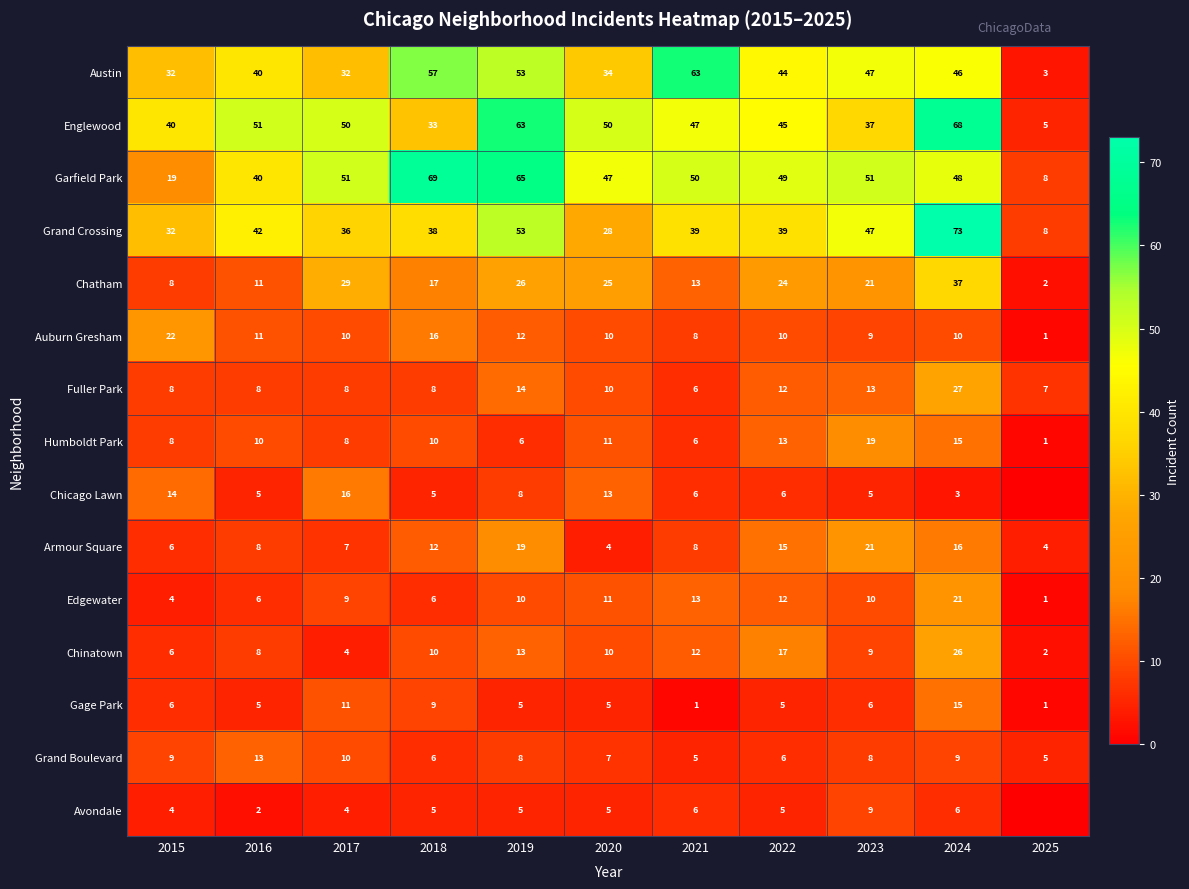

Which has a higher value, 2022 or 2016?

2022